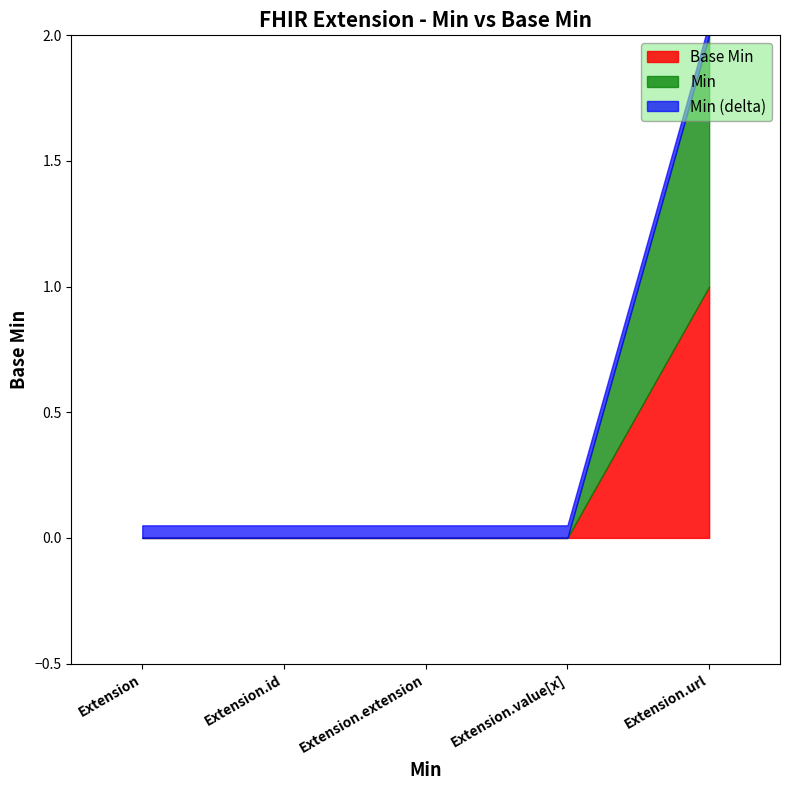

At how many categories does at least one series exceed 0?

1